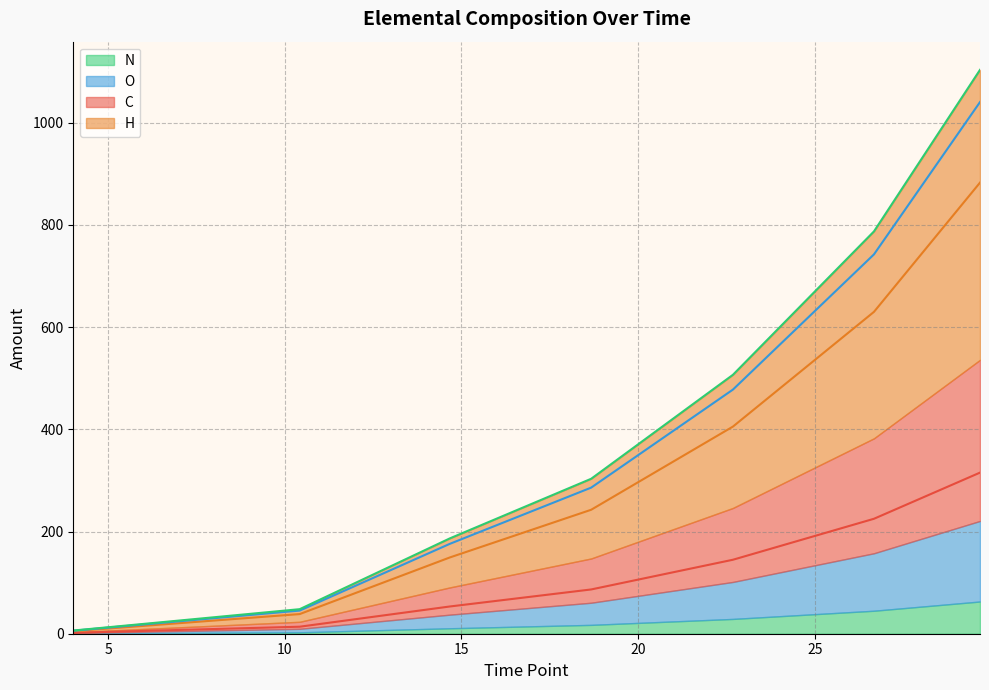

True or false: C has a value of 21.6 at 10.42200359583333.

False